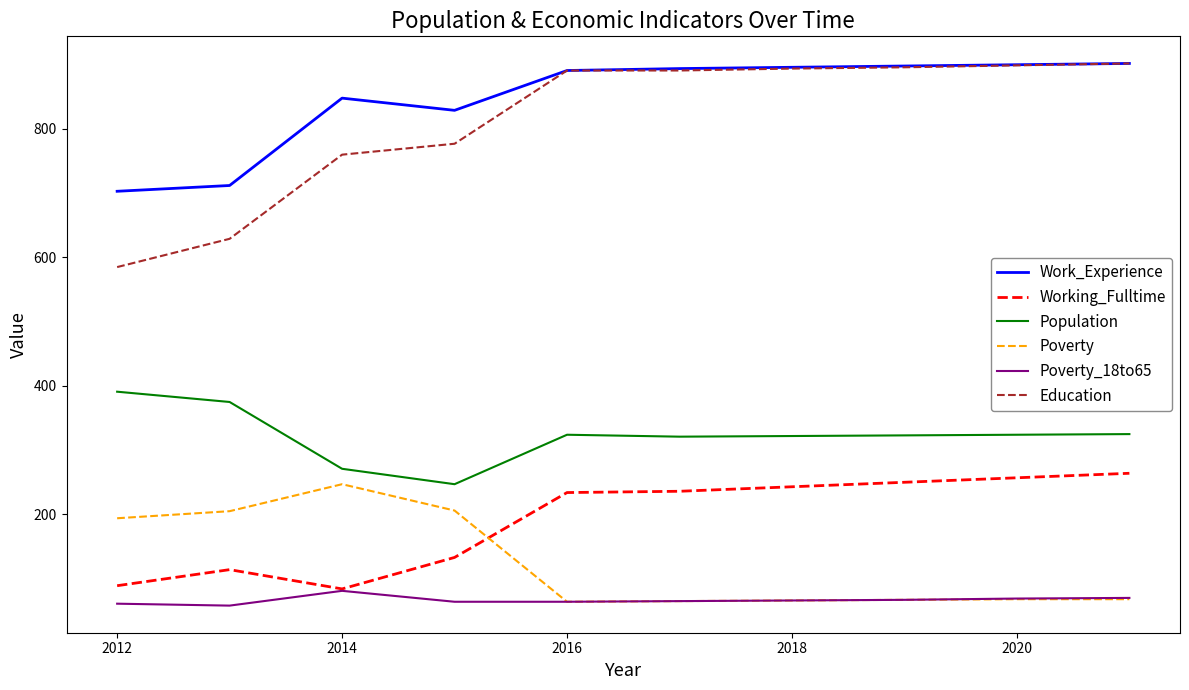

What is the lowest value of the Education series?

585